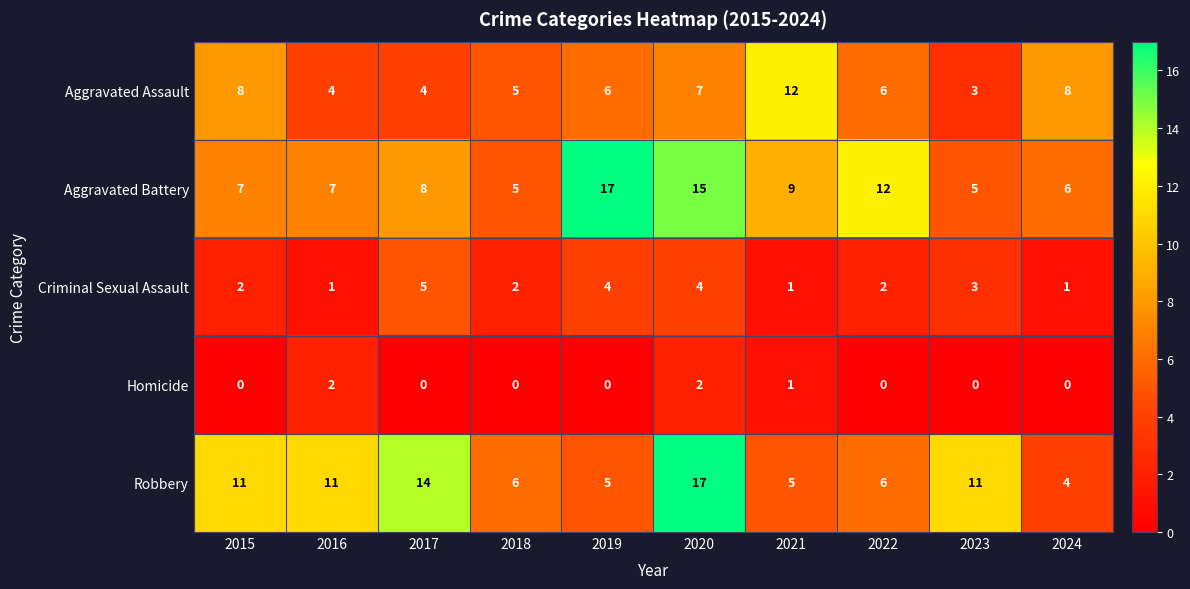

What is the greatest value displayed?

17